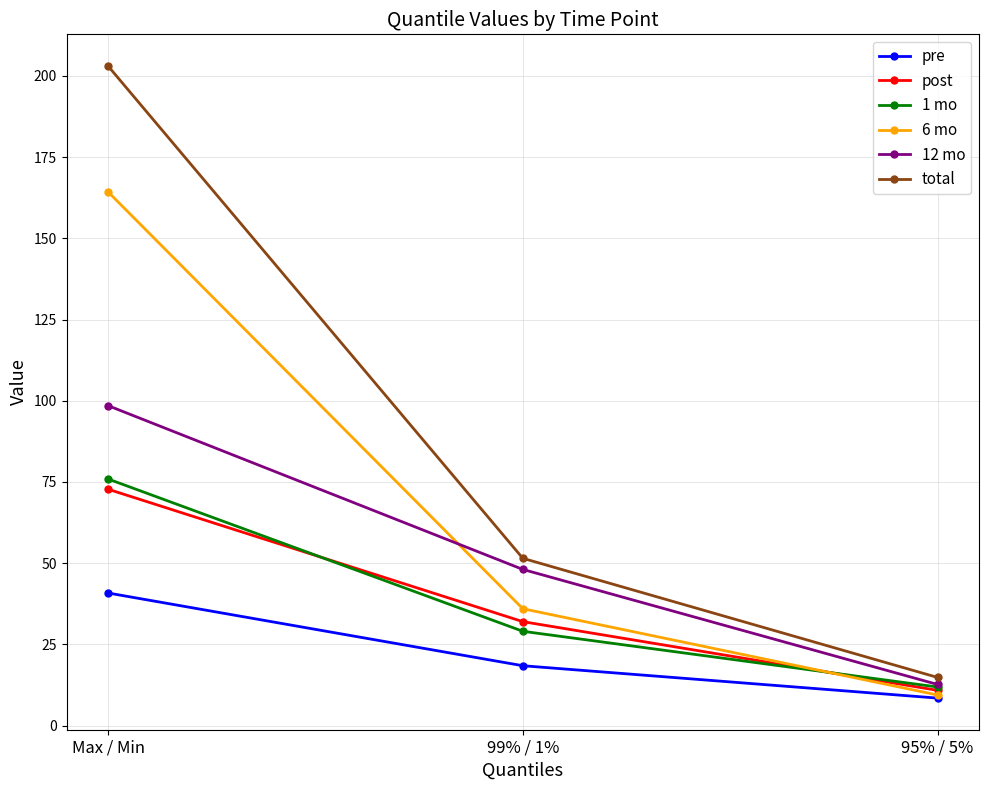

Which series has the widest spread of values?

total